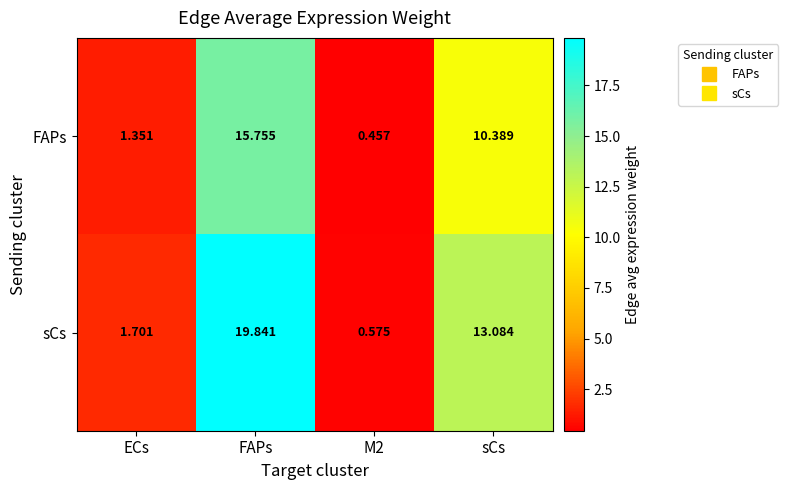

What is the spread (max minus min) of values at M2?

0.1